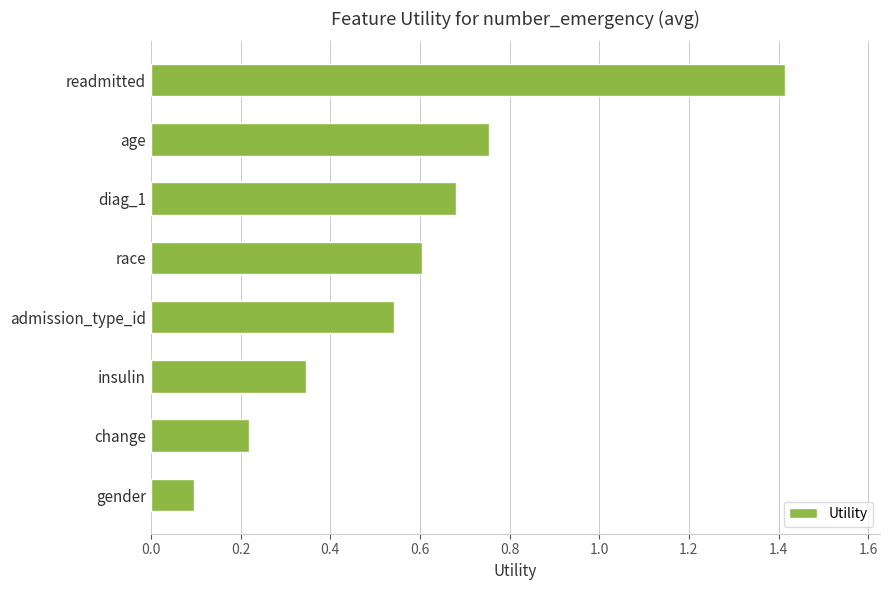

Count the number of categories in the chart.

8